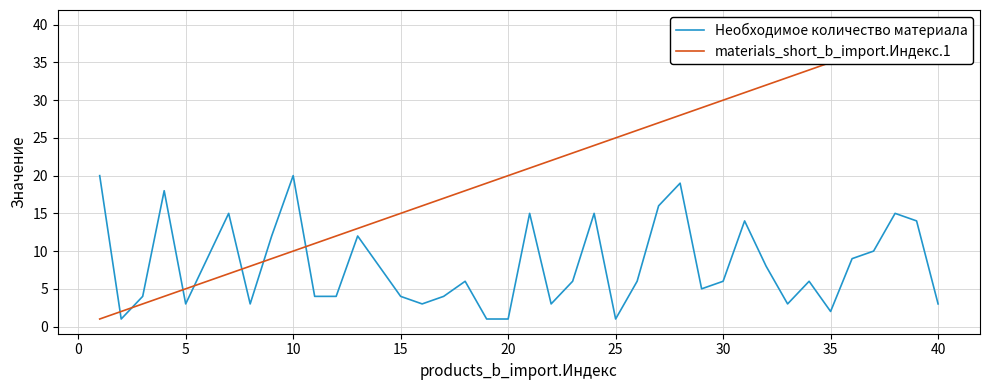

Is the value of Необходимое количество материала at 35 greater than the value of materials_short_b_import.Индекс.1 at 13?

No